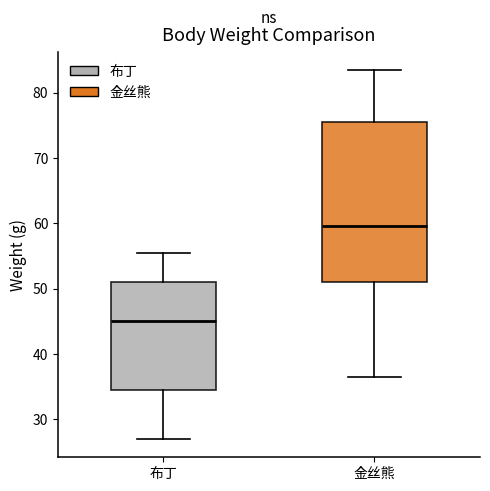

Which box has the lowest median line?

布丁